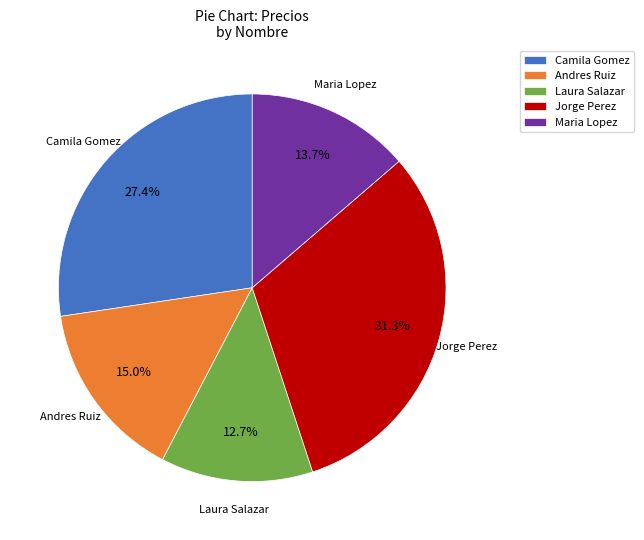

Rank the categories by value from lowest to highest.

Laura Salazar, Maria Lopez, Andres Ruiz, Camila Gomez, Jorge Perez